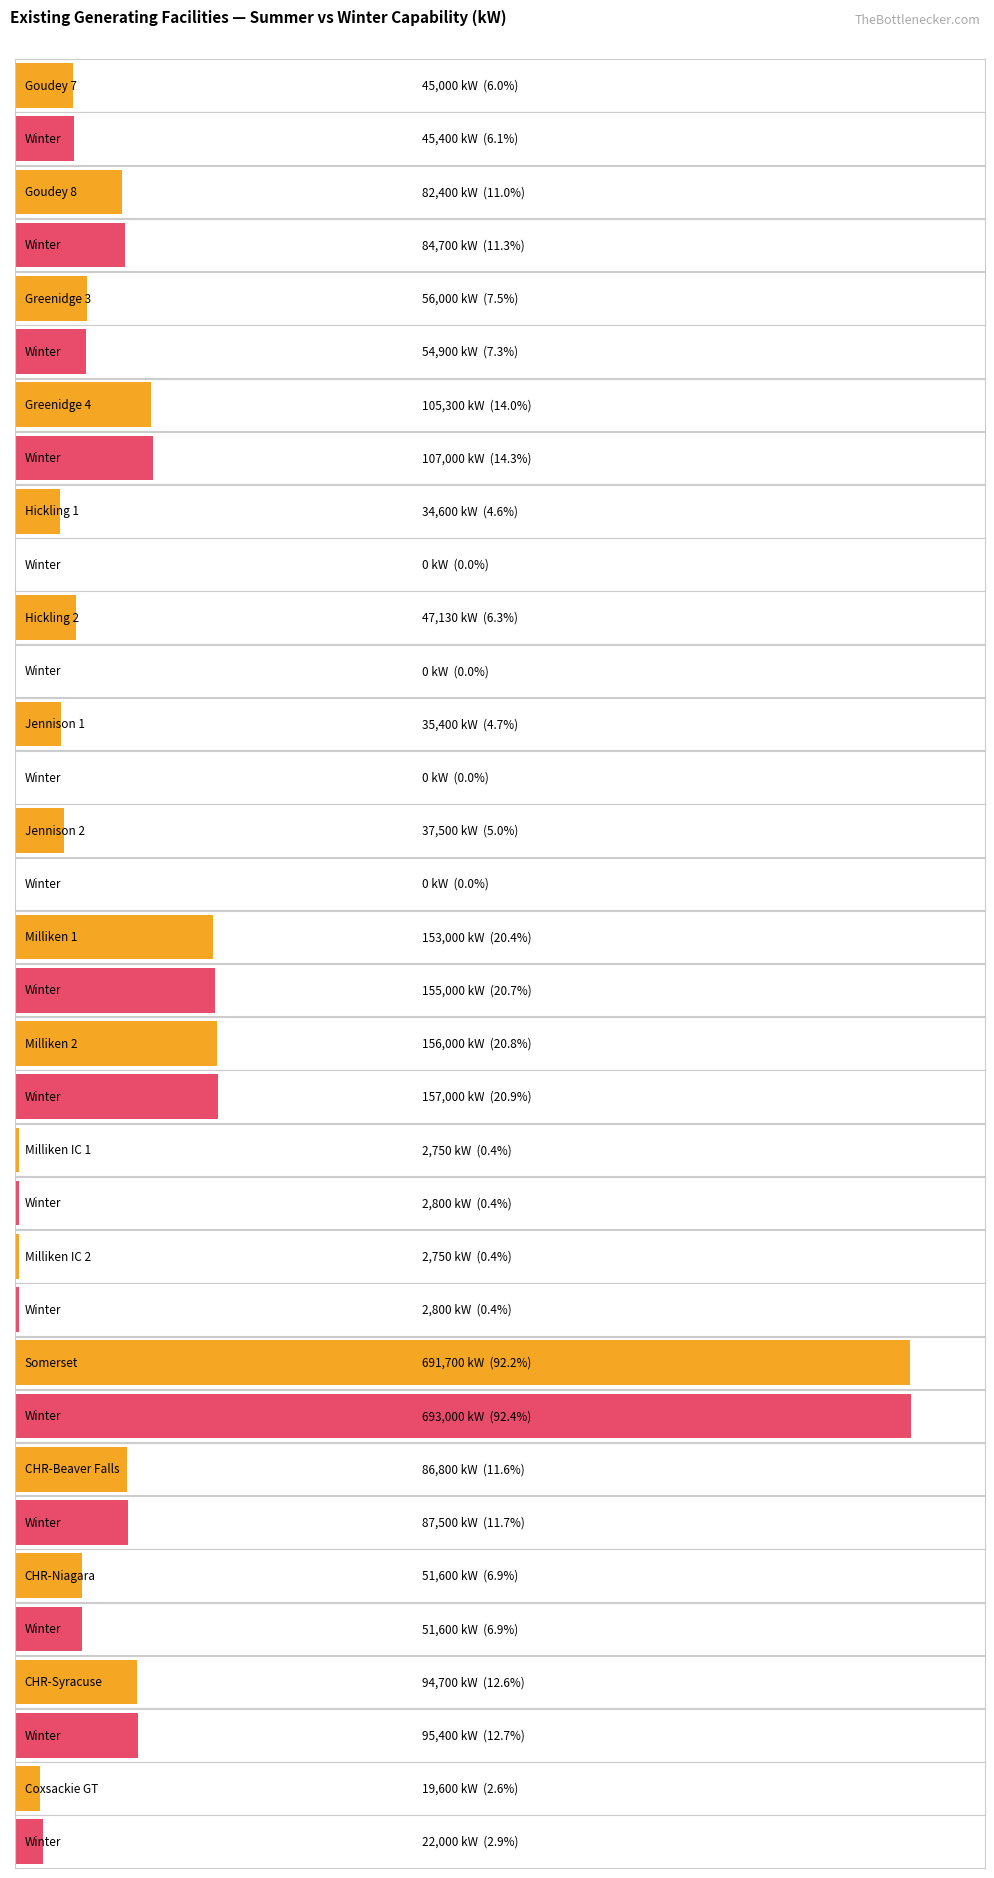

True or false: Summer Capability (kW) has a value of 19600 at Coxsackie GT.

True